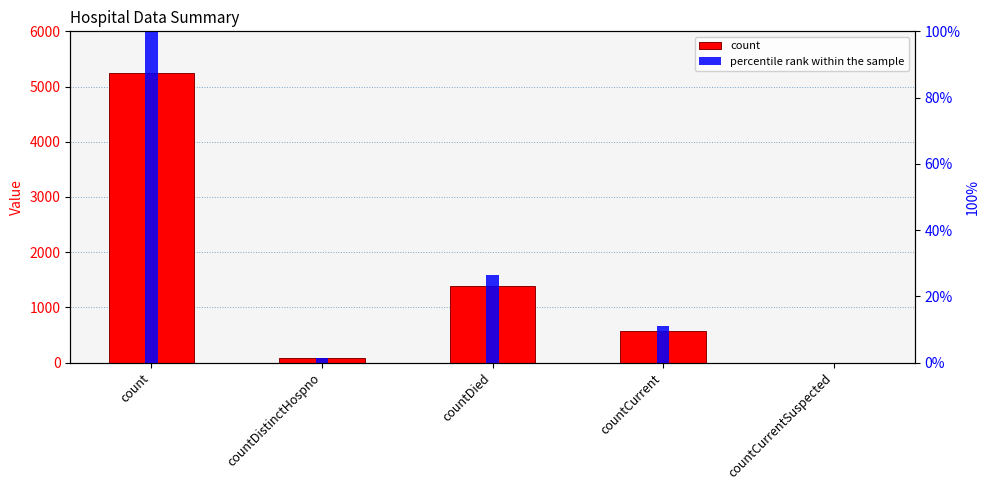

Reading left to right, what are all the values shown in this chart?

count: 5248.0	76.0	1383.0	571.0	0.0
percentile rank within the sample: 100.0	1.4	26.4	10.9	0.0